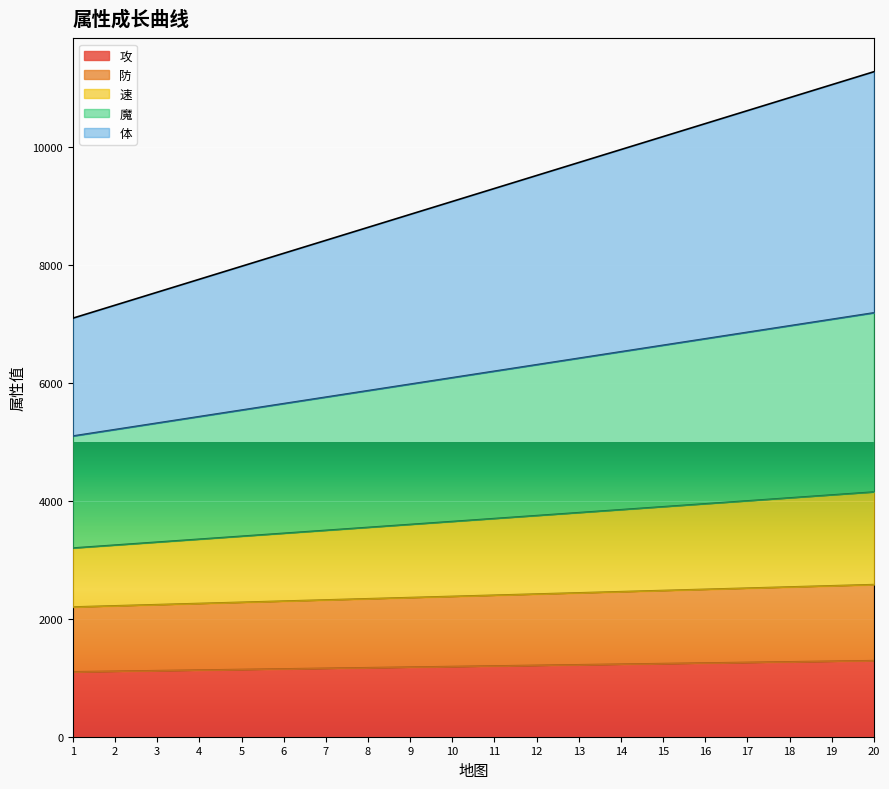

Does the chart display data point markers on the line(s)?

No